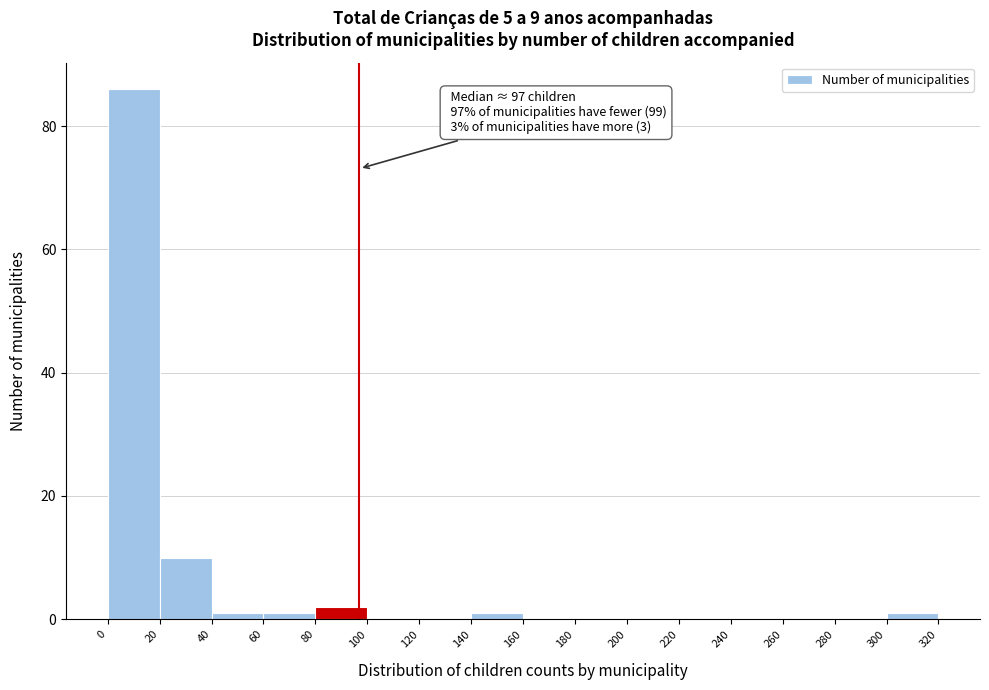

Over which range of the x-axis is the bar tallest?

0 to 20